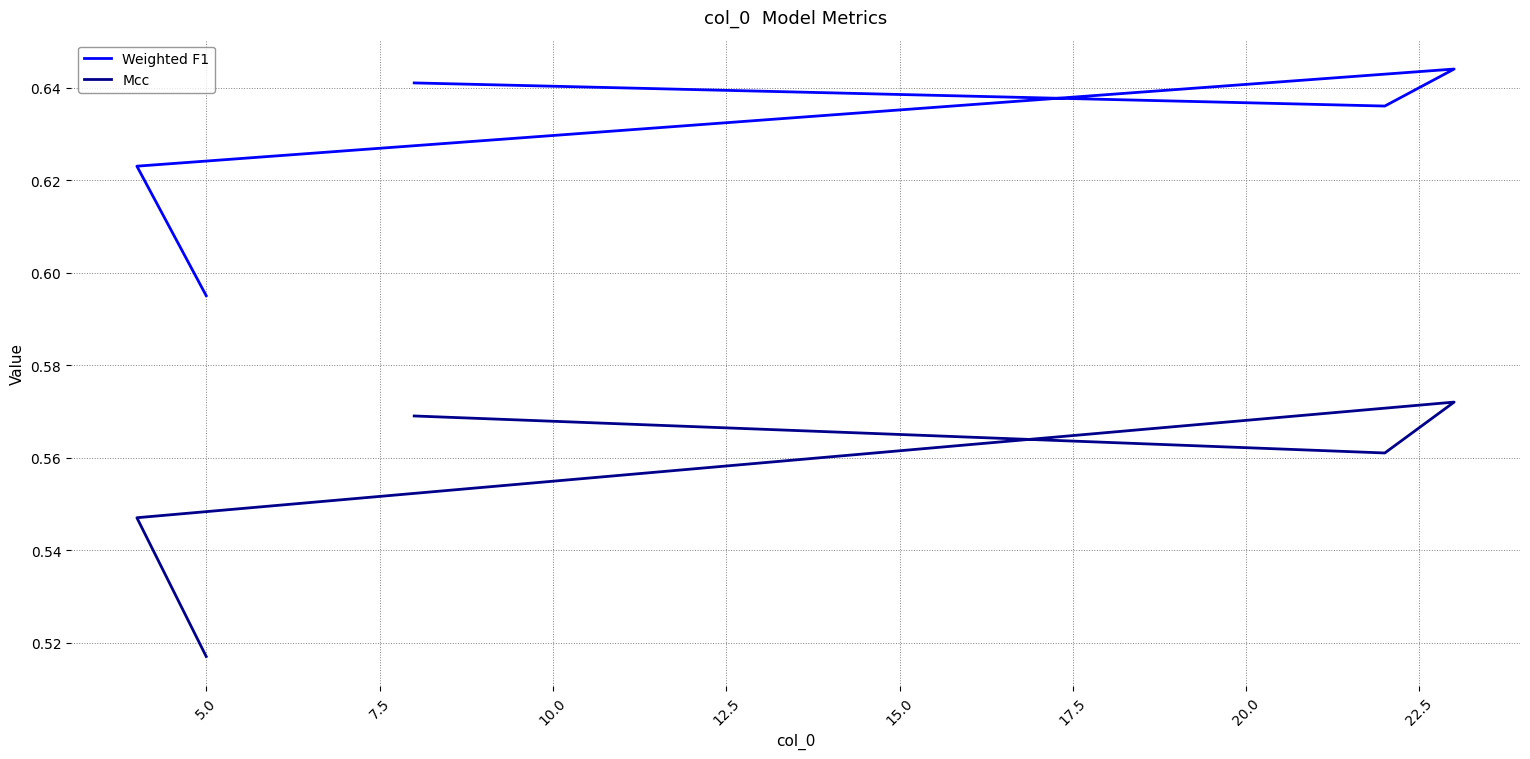

The value of Weighted F1 at 5.0 is 0.6. True or false?

True